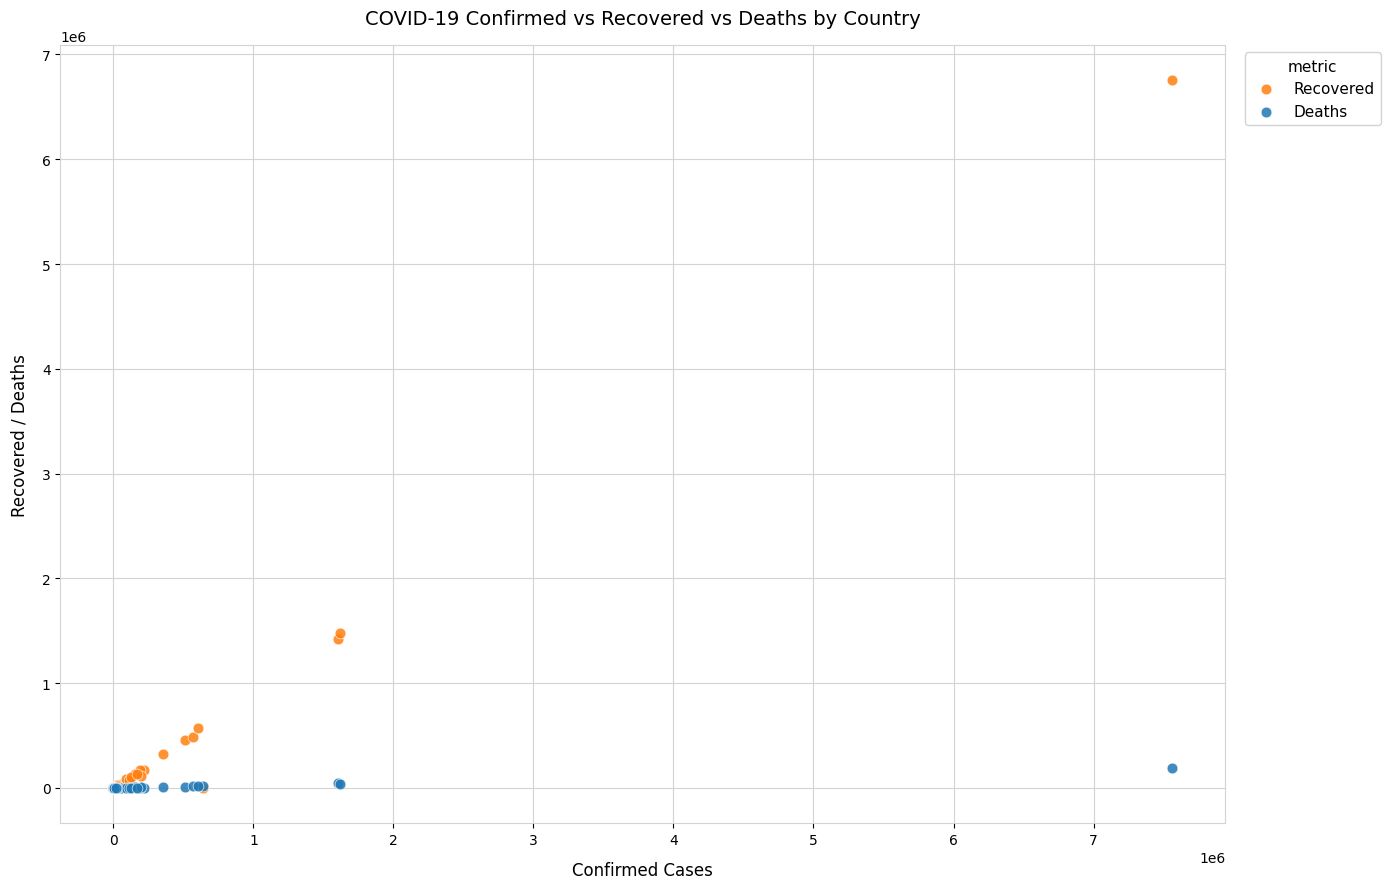

Which series has the widest spread of Y values?

Recovered